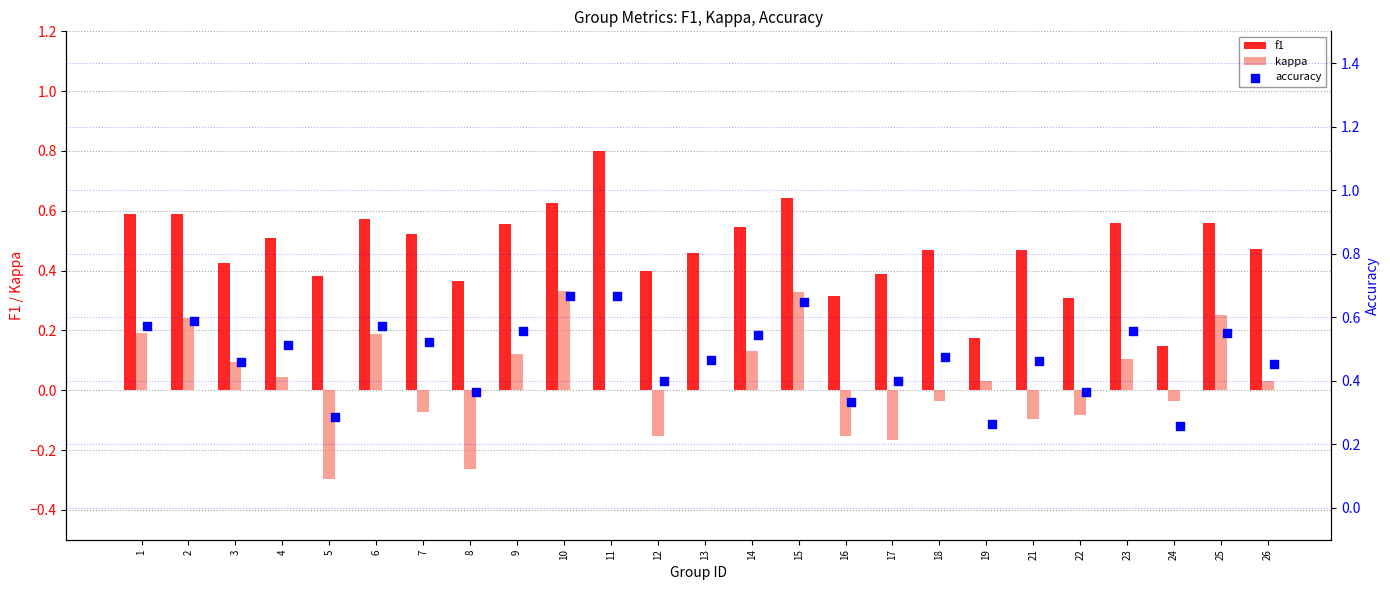

Which series has the widest spread of Y values?

f1